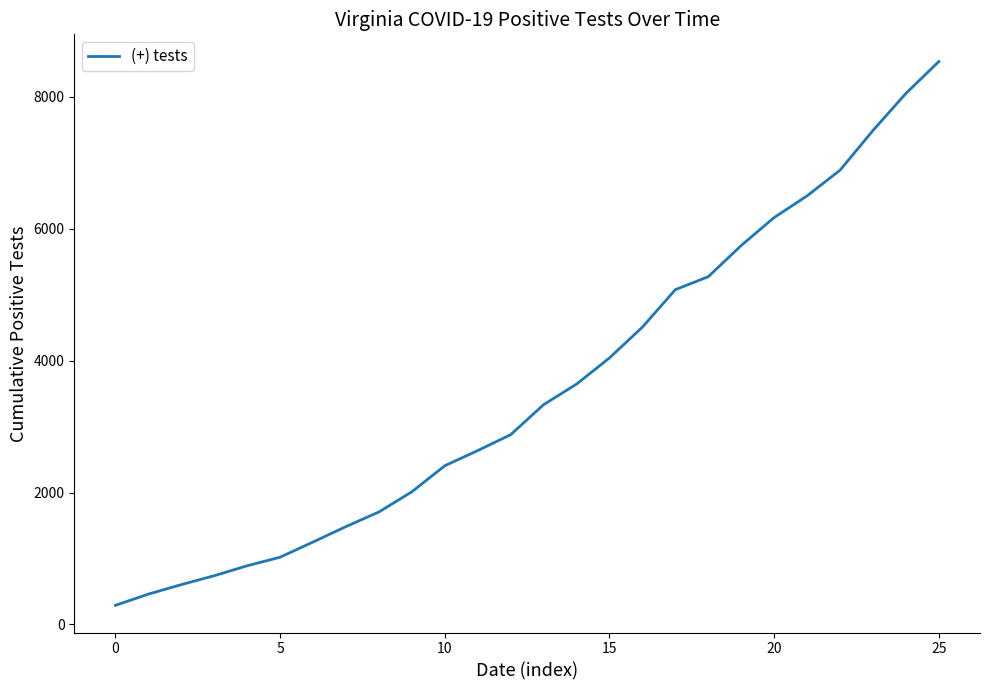

What is the difference between the maximum and minimum values?

8247